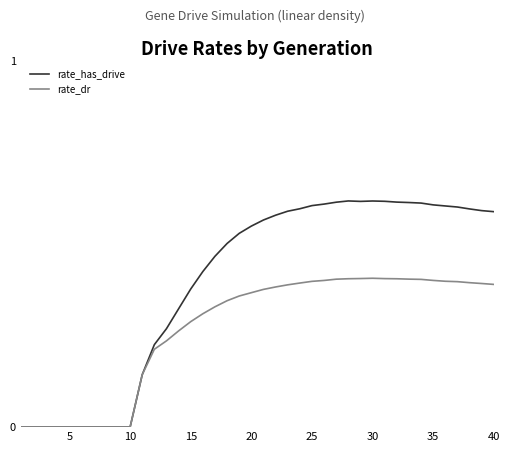

Which series has the largest total across all categories?

rate_has_drive